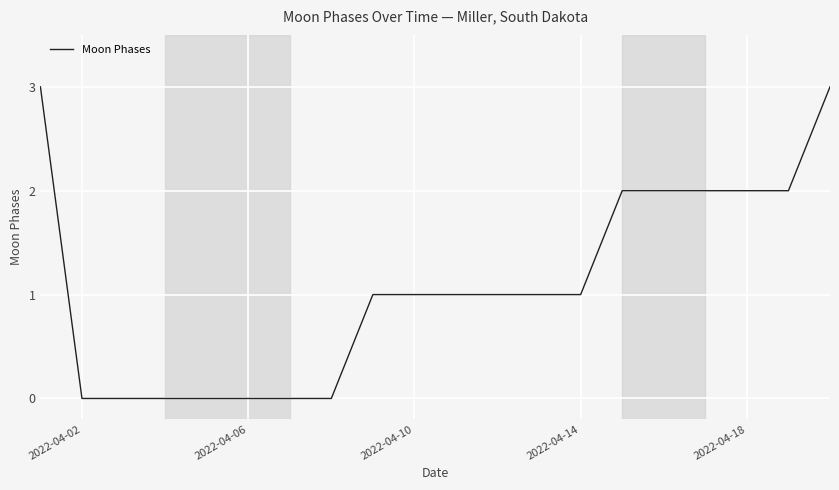

What is the greatest value displayed?

3